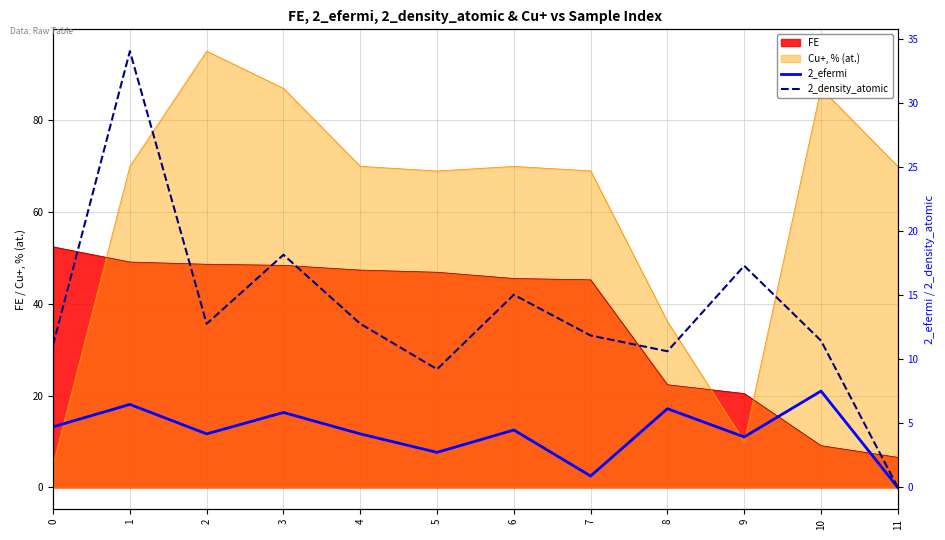

Which label corresponds to the smallest value in the chart?

11